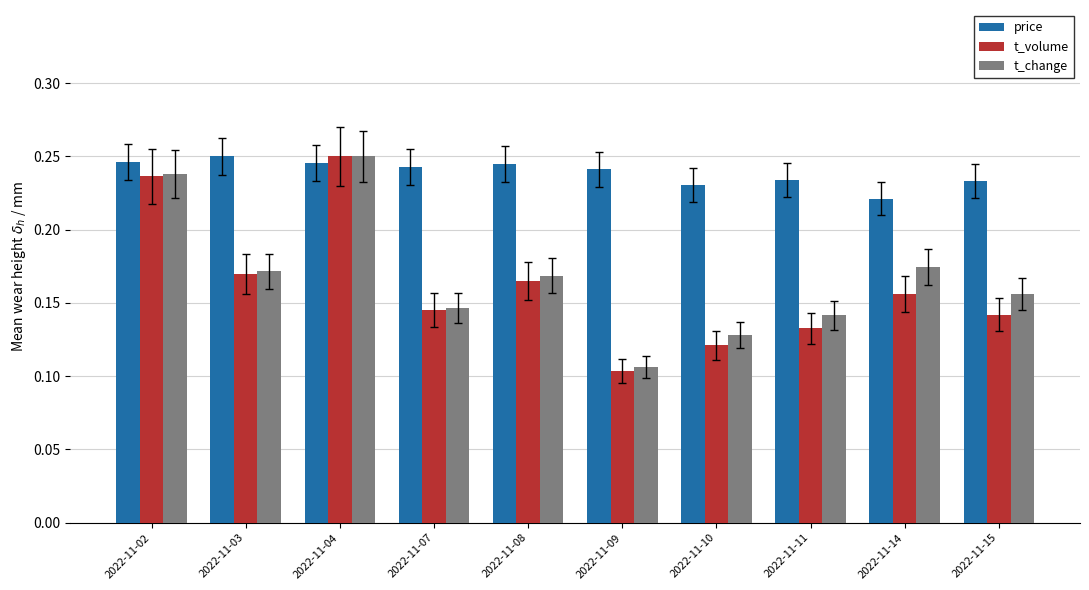

Rank the categories by t_volume value from lowest to highest.

2022-11-09, 2022-11-10, 2022-11-11, 2022-11-15, 2022-11-07, 2022-11-14, 2022-11-08, 2022-11-03, 2022-11-02, 2022-11-04